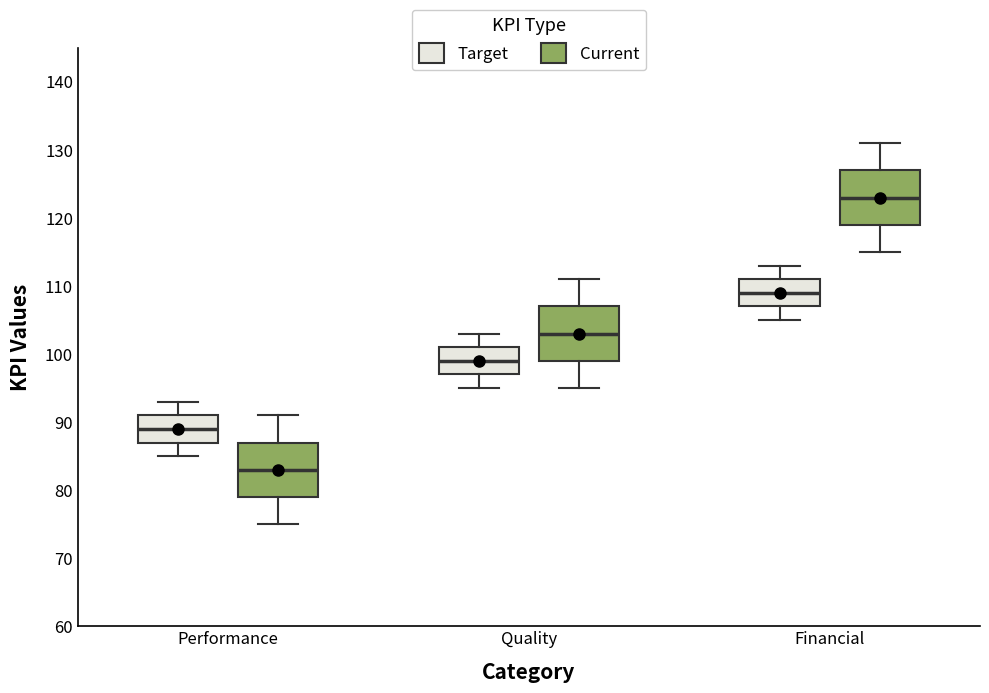

Reading left to right, read every box against the y-axis: the position of its median line, the range the box covers, and the ends of its whiskers. The values are not printed on the chart, so give them approximately, as read against the axis.

Performance (Target): median 89, box 87 to 91, whiskers 85 to 93
Performance (Current): median 83, box 79 to 87, whiskers 75 to 91
Quality (Target): median 99, box 97 to 101, whiskers 95 to 103
Quality (Current): median 103, box 99 to 107, whiskers 95 to 111
Financial (Target): median 109, box 107 to 111, whiskers 105 to 113
Financial (Current): median 123, box 119 to 127, whiskers 115 to 131